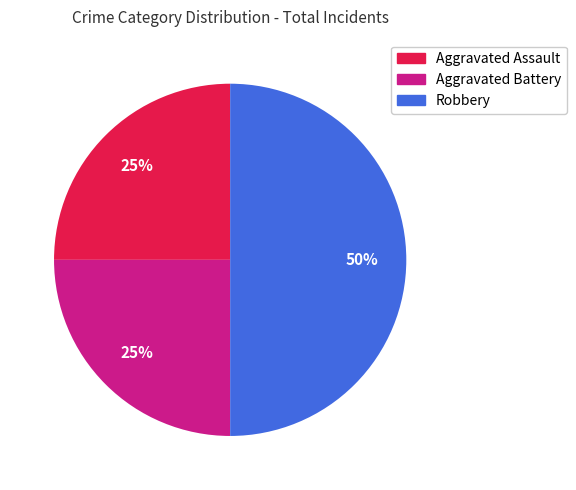

Does Aggravated Assault account for over 50% of the chart?

No